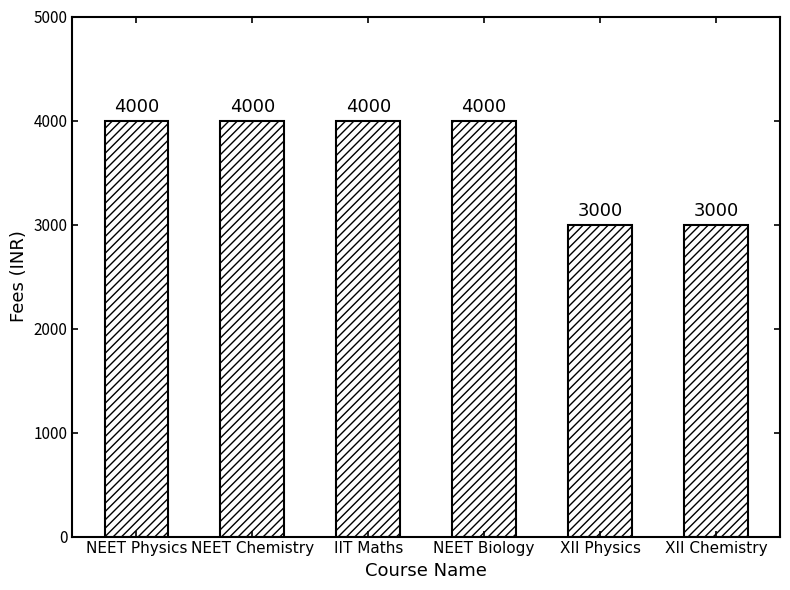

Read the value at NEET Chemistry, to the nearest 50.

4000